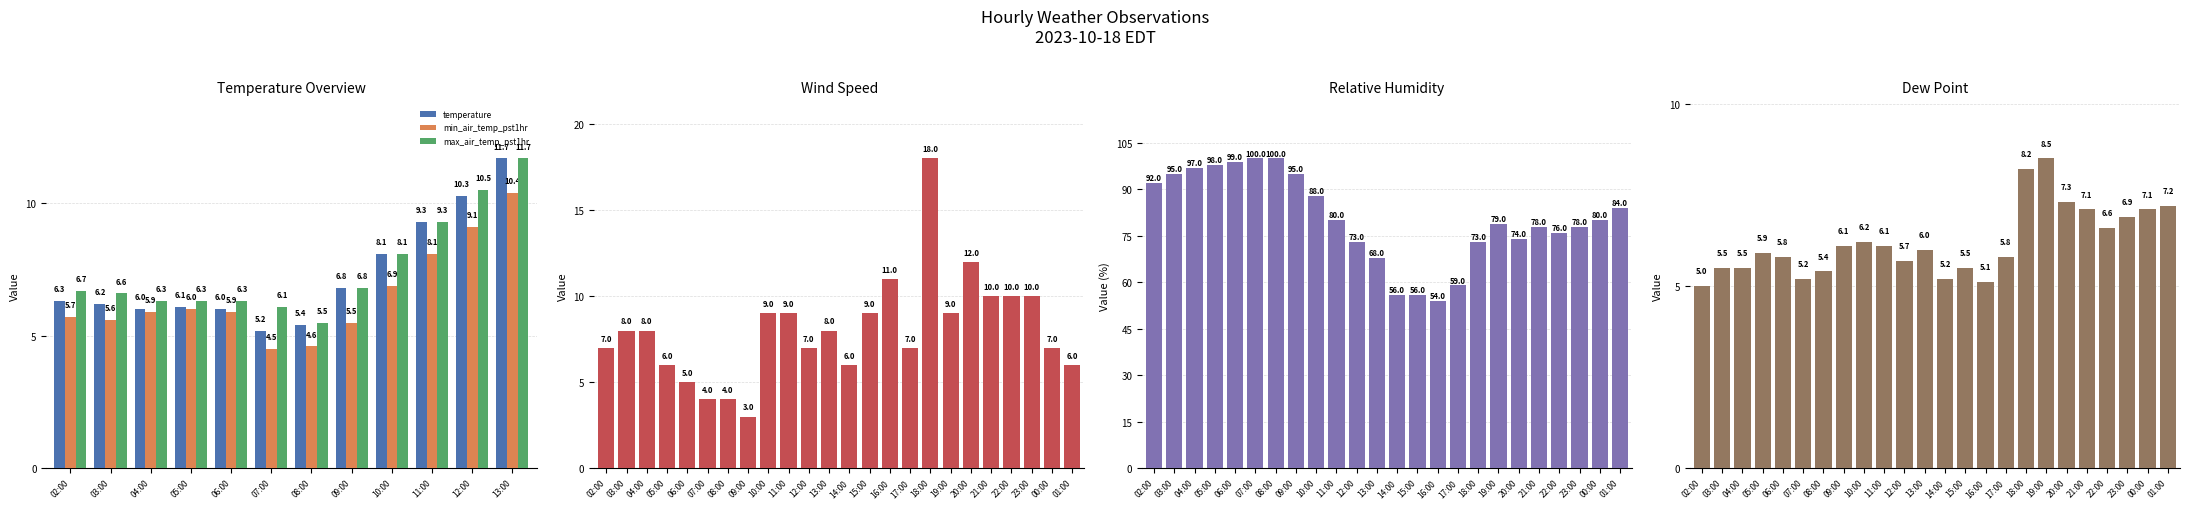

What is the minimum value for temperature?

5.2